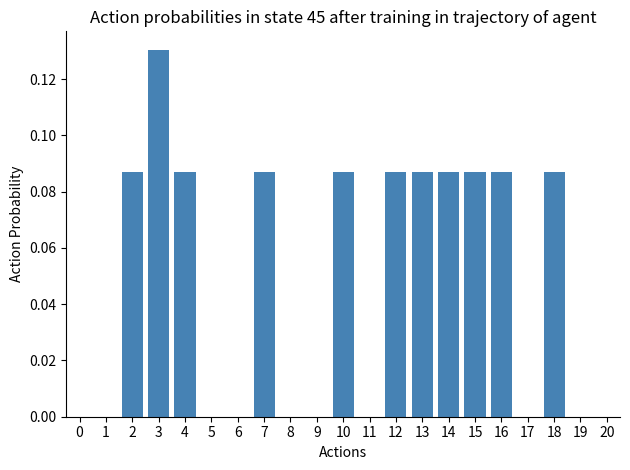

The value at 20 is 0.0. True or false?

True